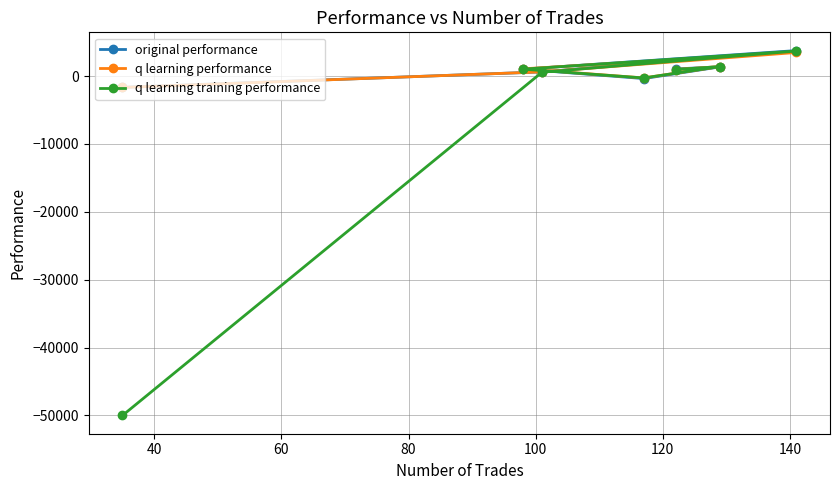

What is the smallest value displayed?

-50000.0